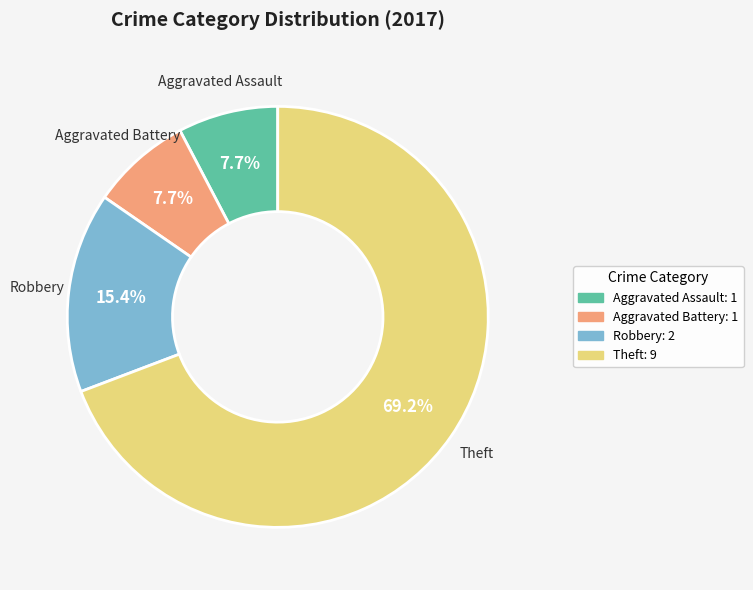

To the nearest percent, what is the combined percentage of Aggravated Battery and Aggravated Assault?

15%